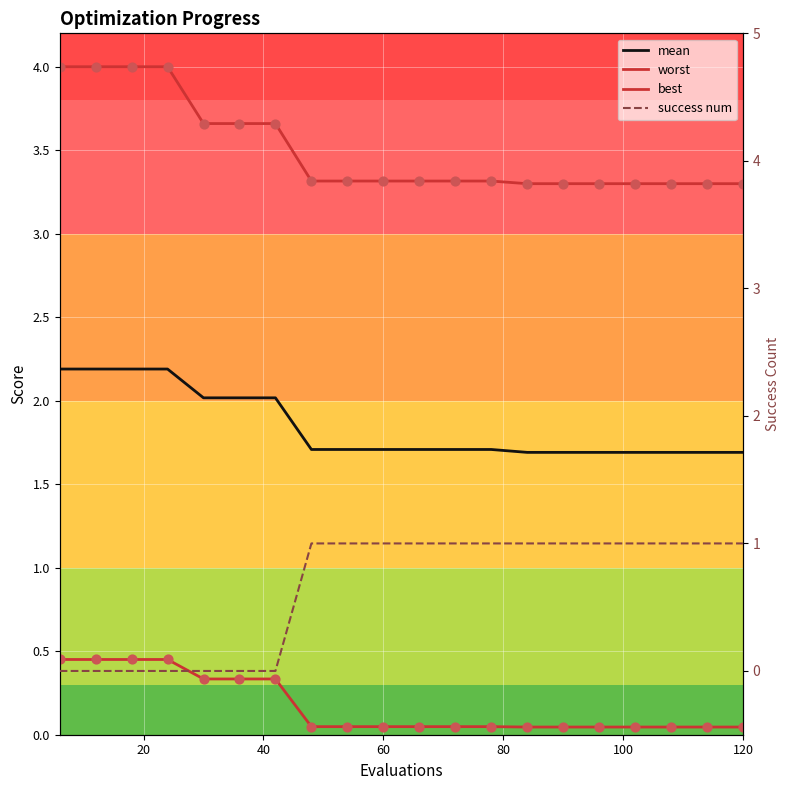

What are all the series names shown in the legend?

mean, worst, best, success num